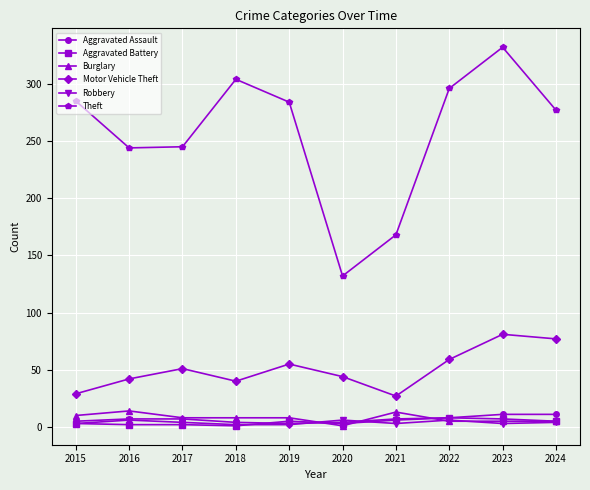

Is it true that Theft equals 168 at 2021?

True